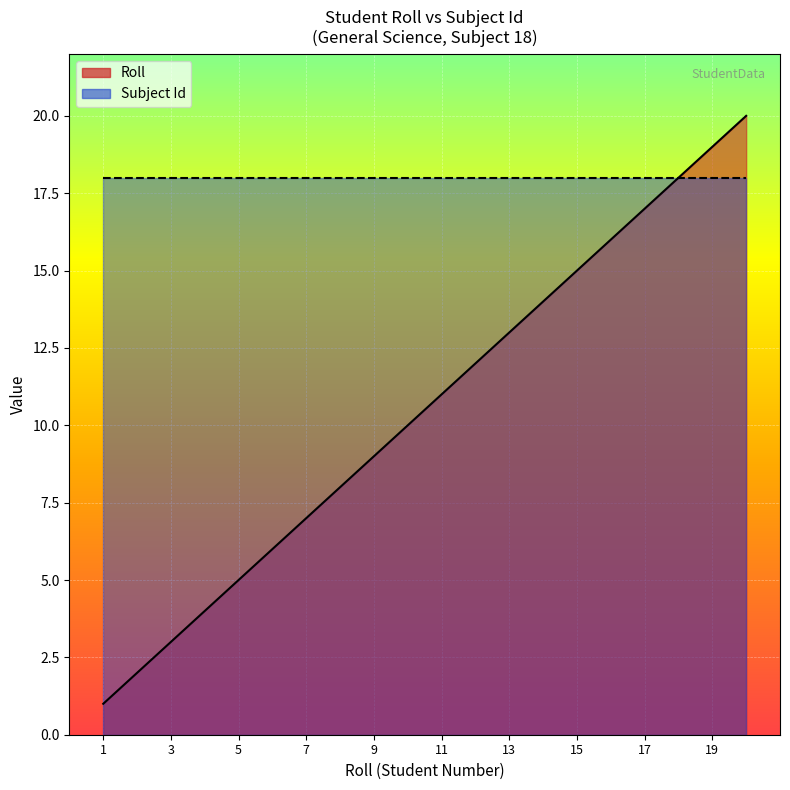

Reading right to left, extract all data points from this chart.

20	19	18	17	16	15	14	13	12	11	10	9	8	7	6	5	4	3	2	1